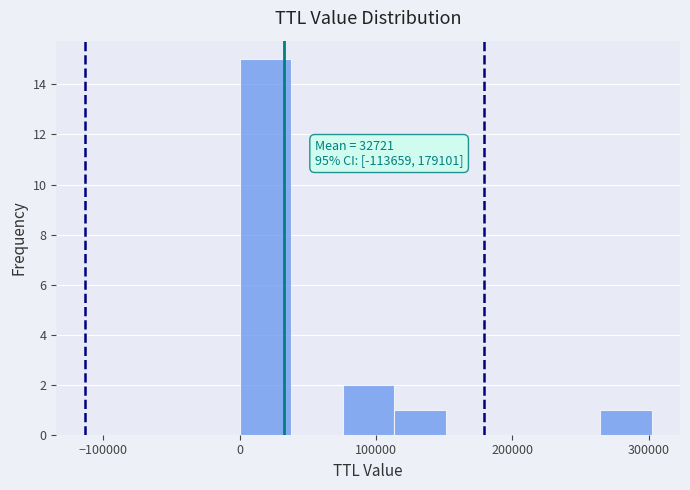

Around what value on the x-axis is the tallest bar? Give the approximate position of its centre, as read against the axis.

20000